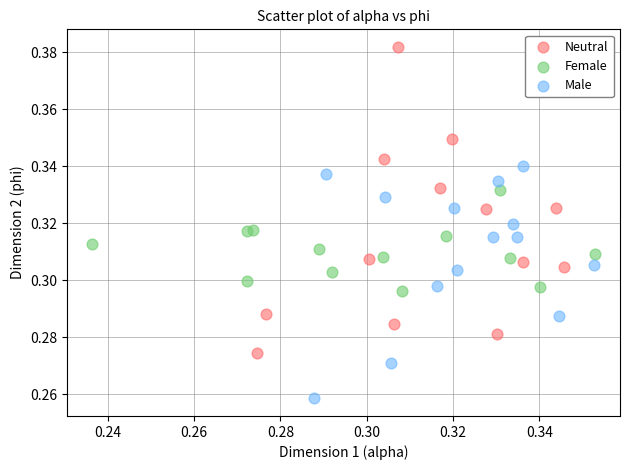

Which series contains the highest Y value?

Neutral